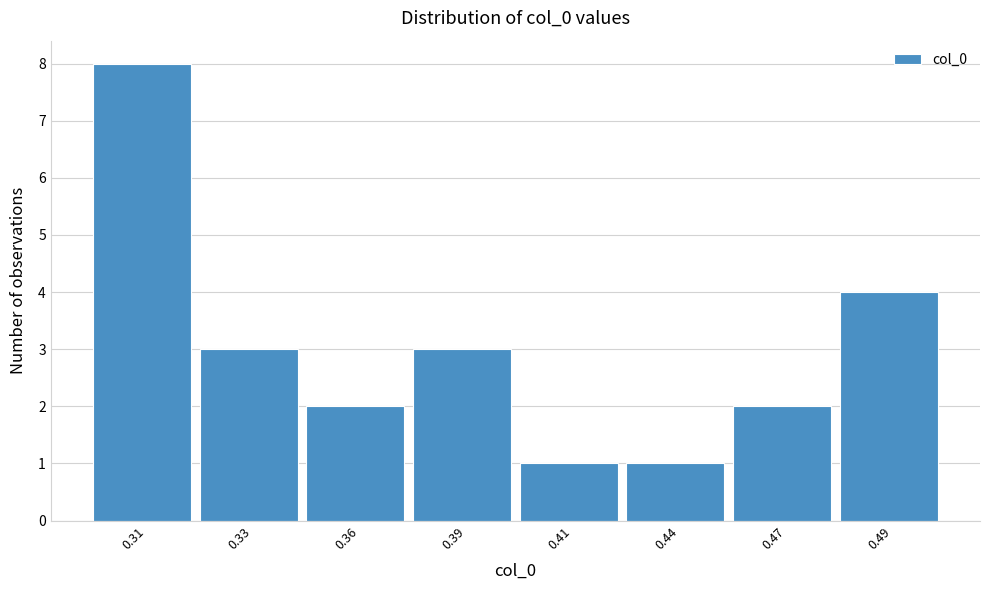

Reading right to left, transcribe all the data shown in this chart.

0.49=4	0.47=2	0.44=1	0.41=1	0.39=3	0.36=2	0.33=3	0.31=8